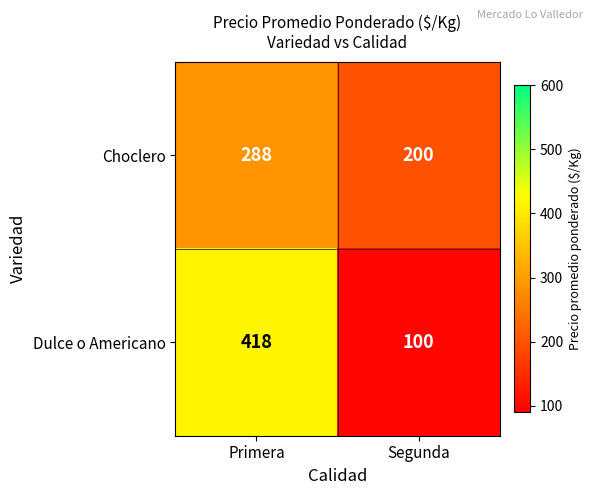

Which label corresponds to the smallest value in the chart?

Segunda